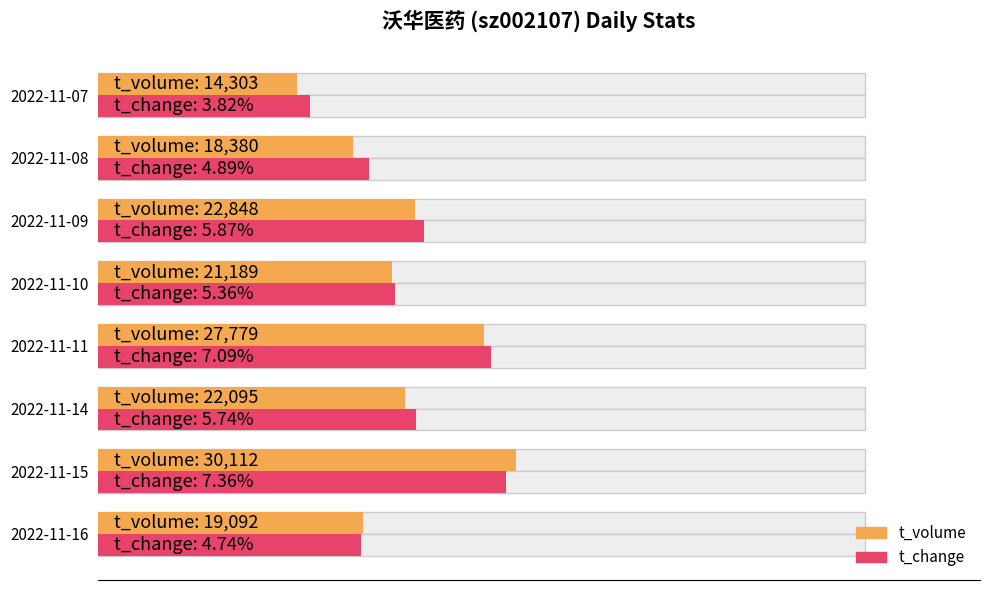

What are all the series names shown in the legend?

t_volume, t_change